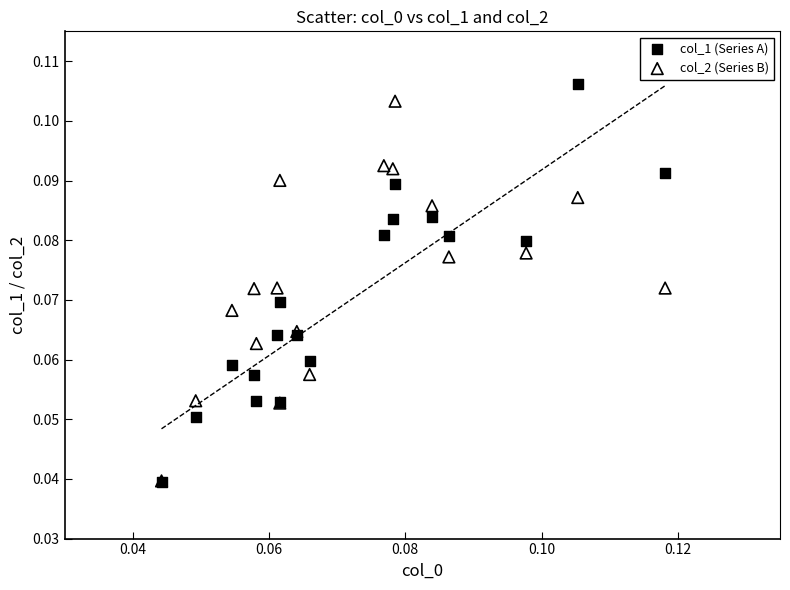

What are all the series names shown in the legend?

col_1 (Series A), col_2 (Series B)